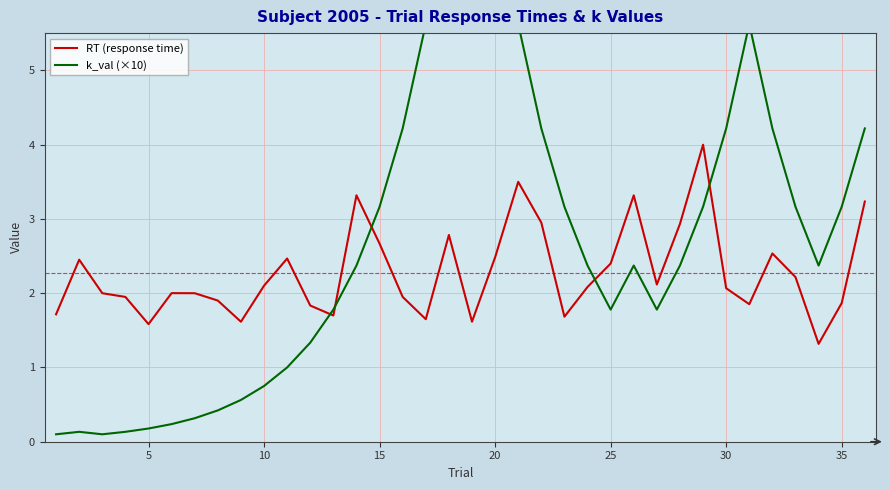

What is the lowest value of the RT (response time) series?

1.3